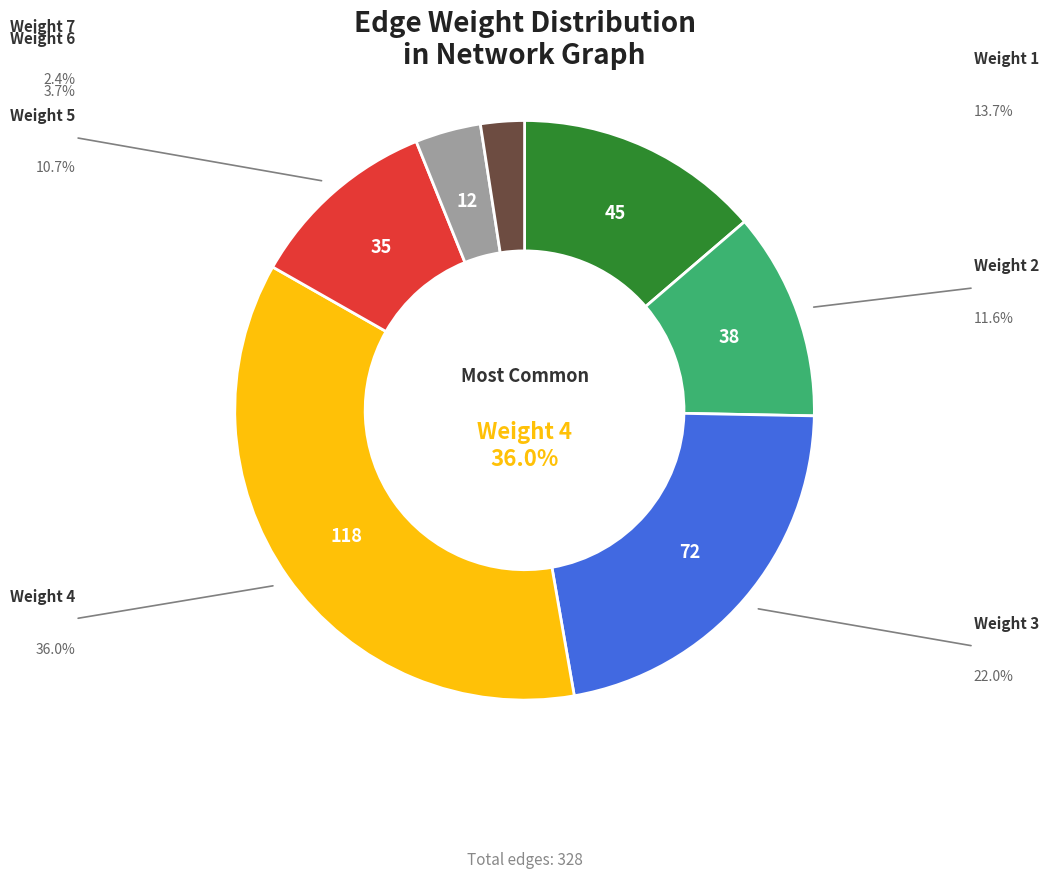

Count the number of slices in the pie.

7